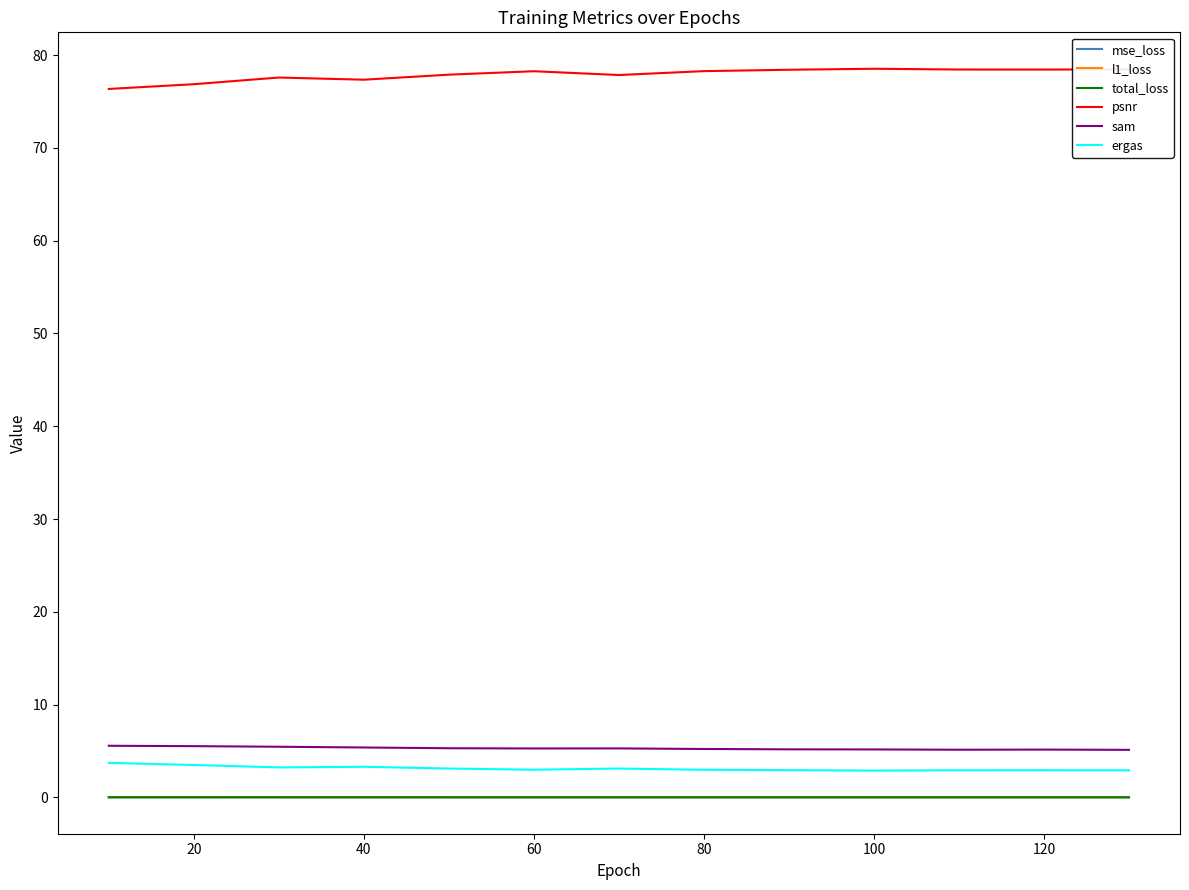

What is the highest value of the sam series?

5.6